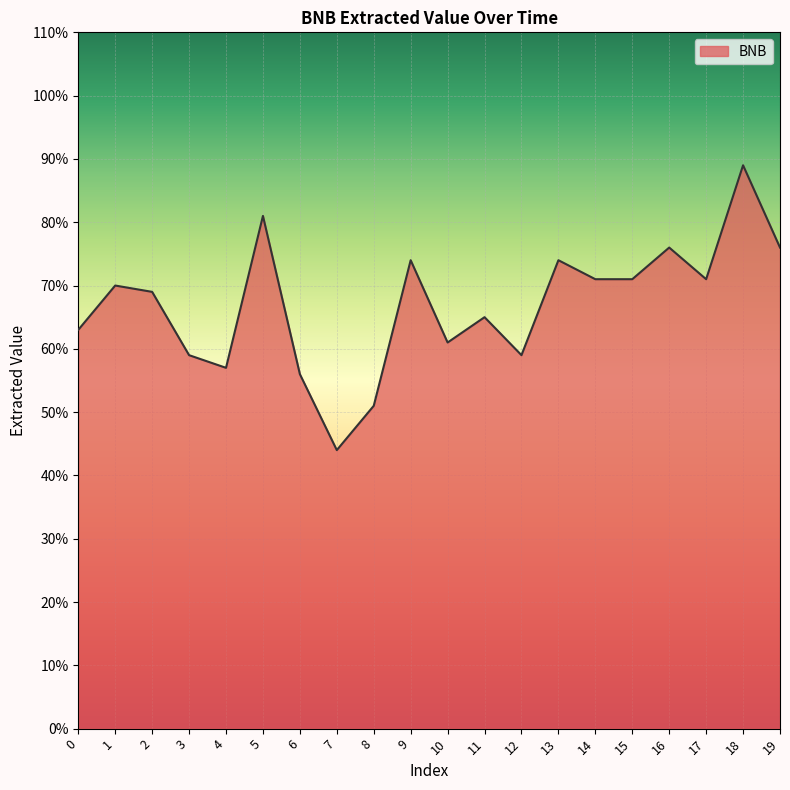

The value at 18 is 89. True or false?

True